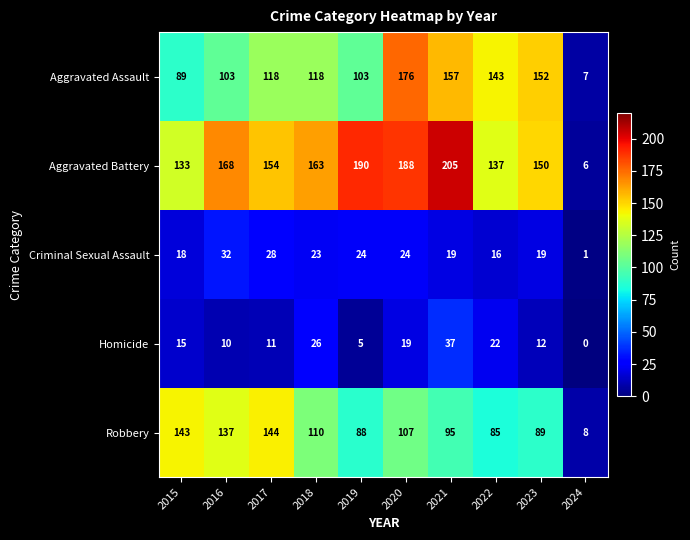

At which category is the sum across all series the highest?

2020